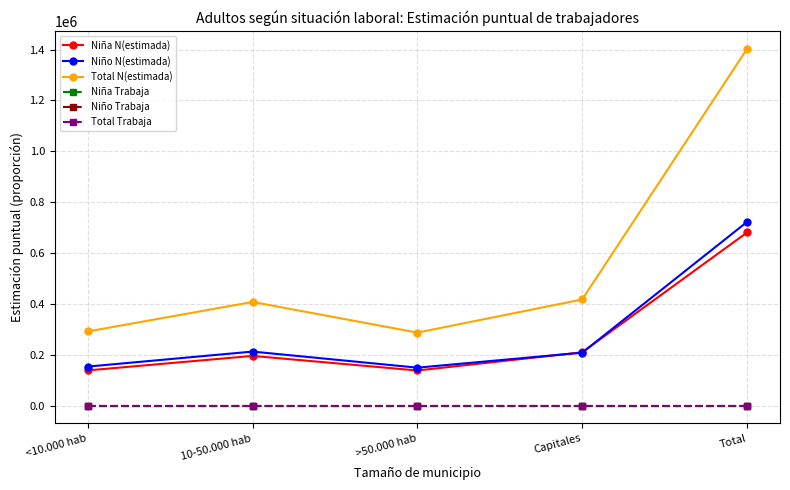

Which series has the largest range (max minus min)?

Total N(estimada)